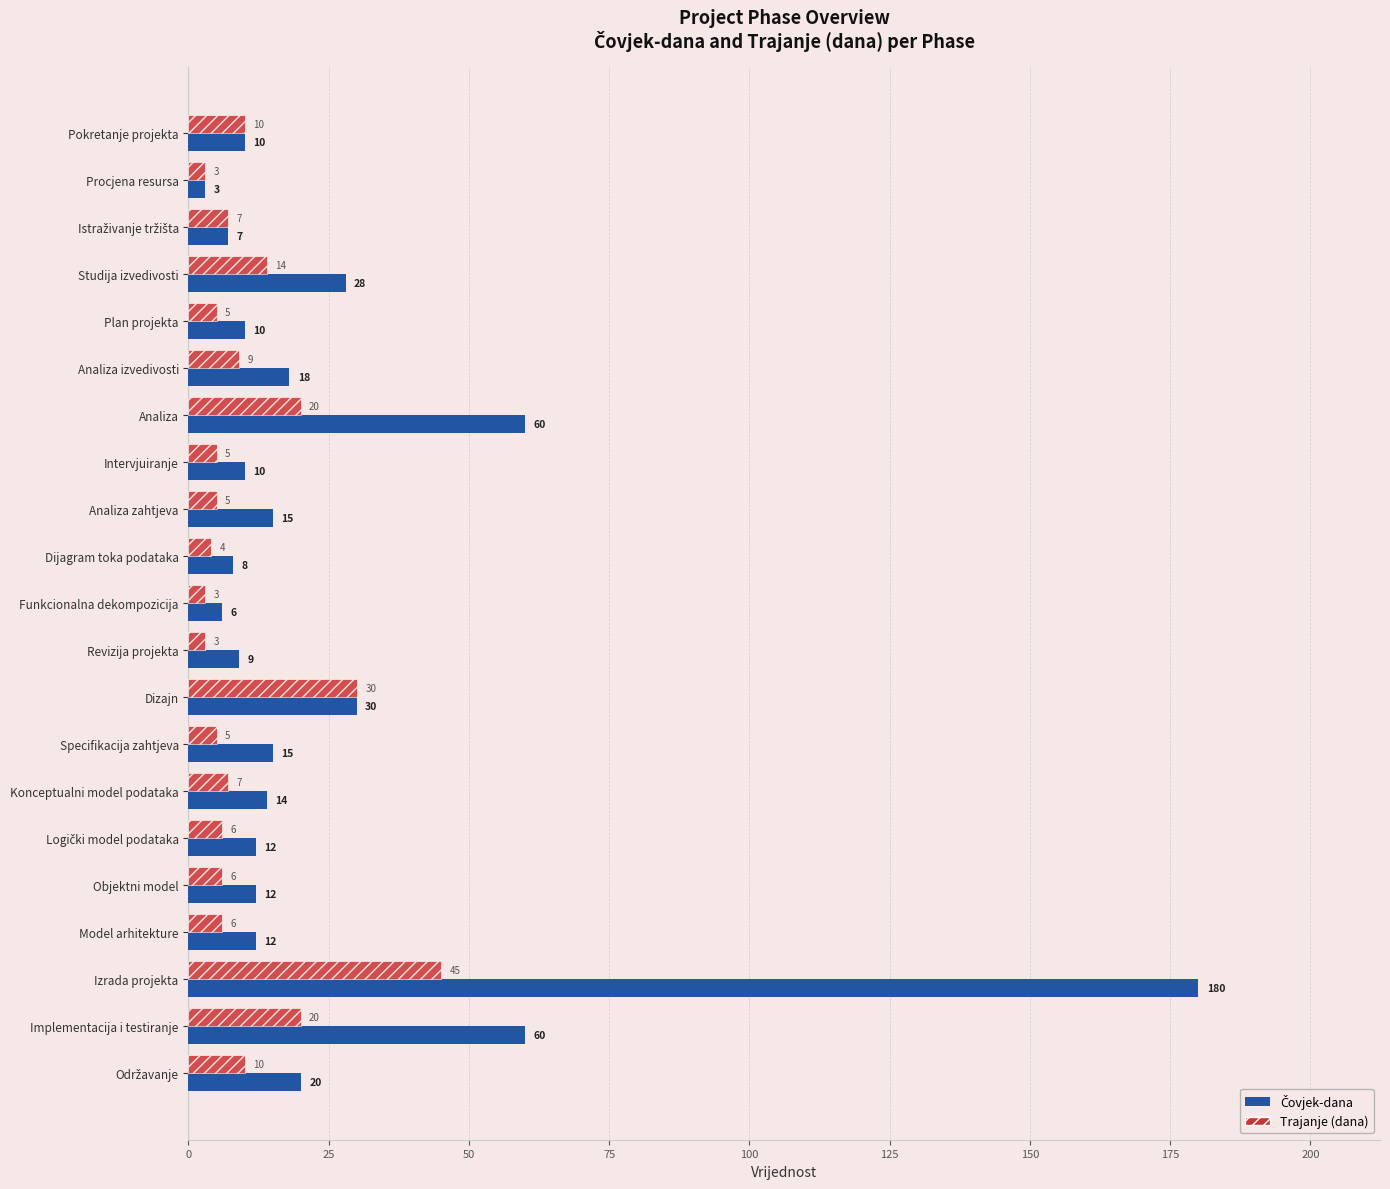

At which category is the sum across all series the highest?

Izrada projekta